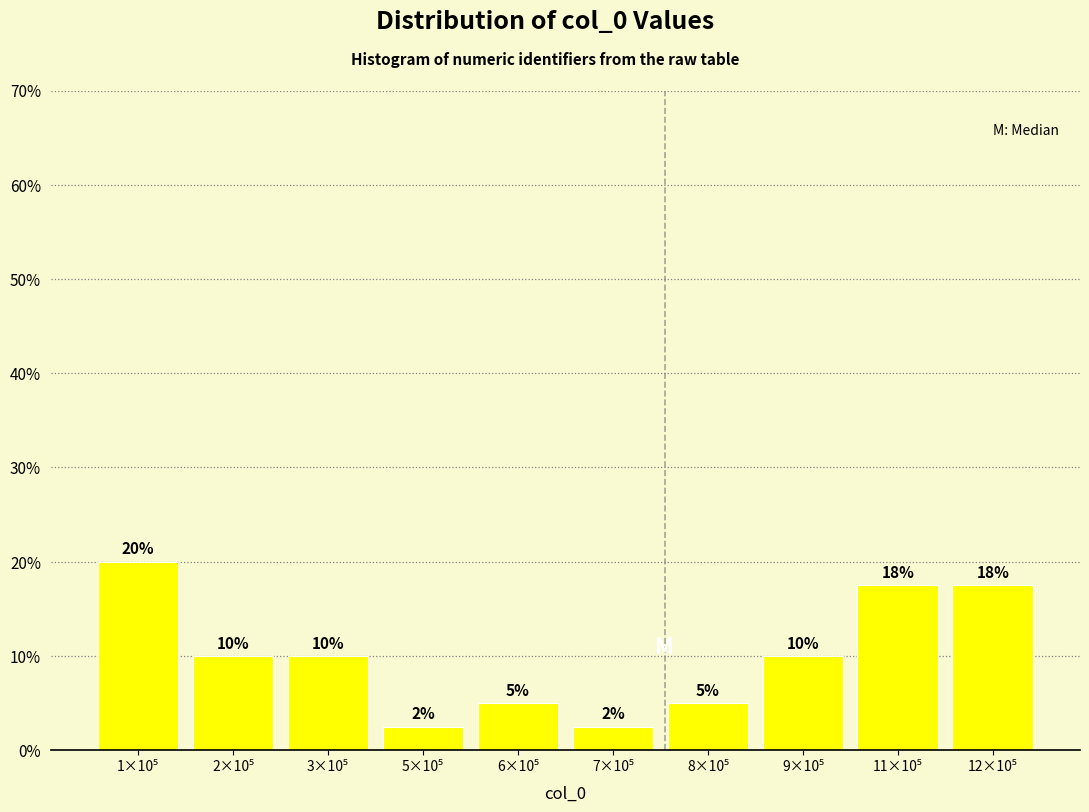

What is the value of the 2nd bar from the left?

10.0